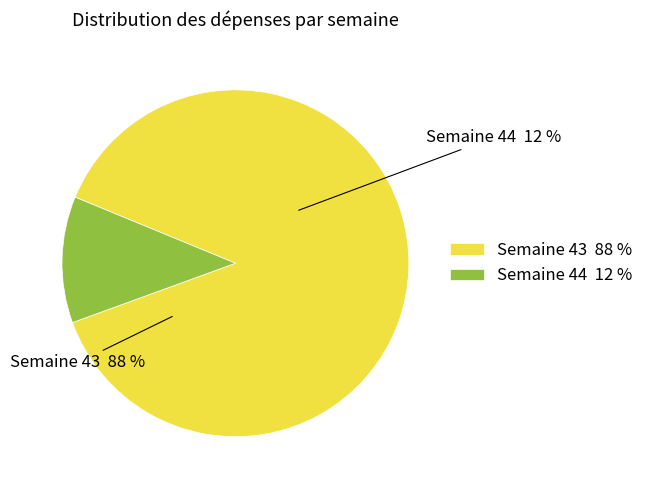

What is the ratio of the value at 44 to the value at 43?

0.1